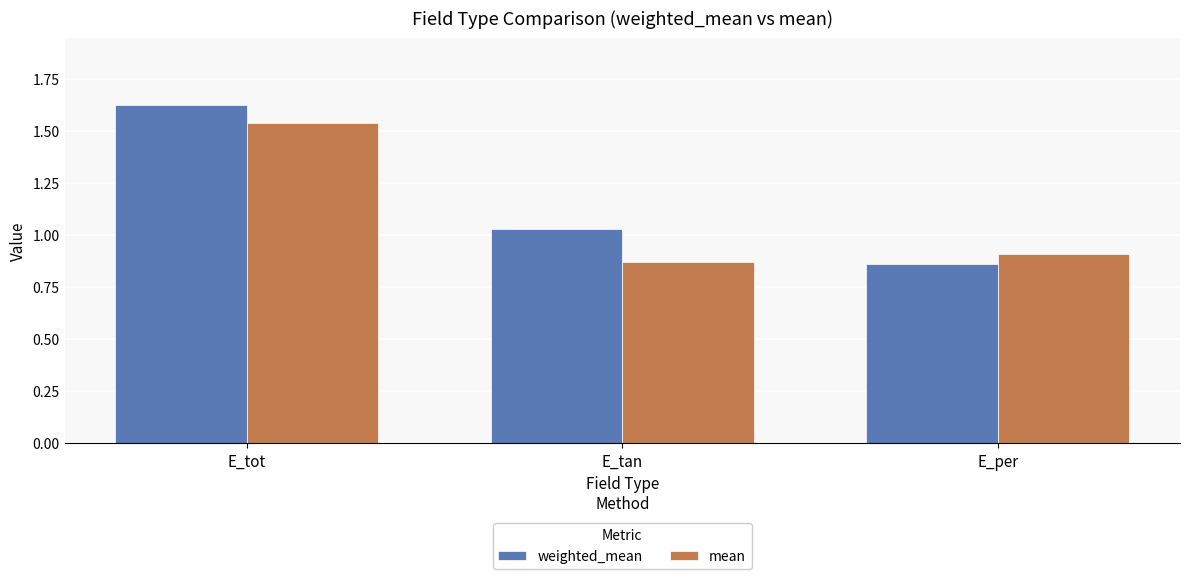

What is the label of the 1st bar from the left?

E_tot